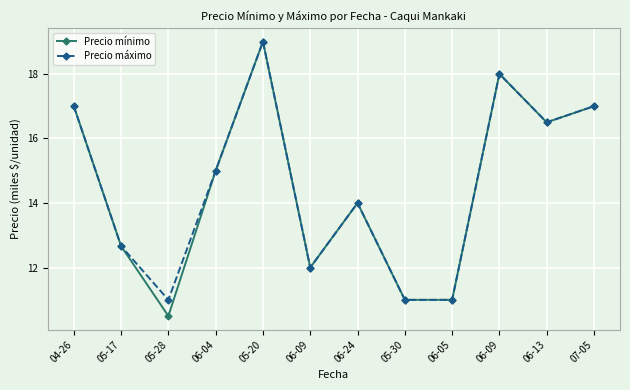

True or false: Precio mínimo and Precio máximo cross at least once.

False